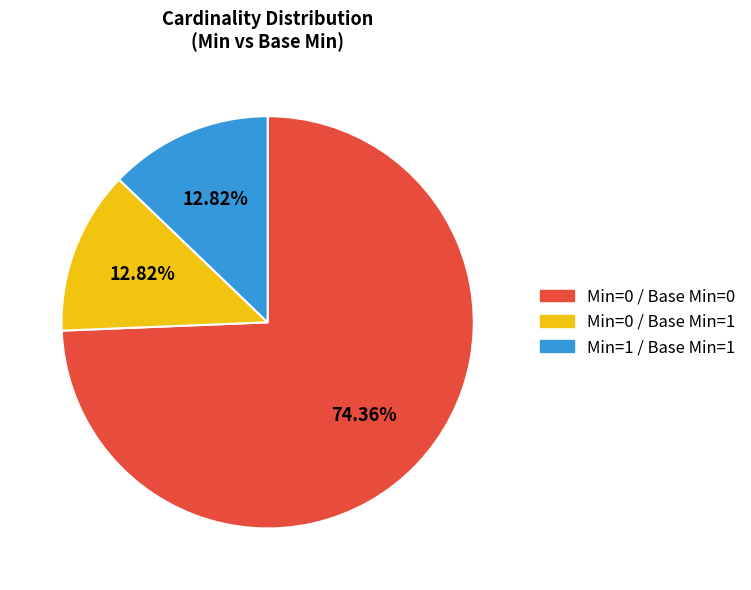

Does any single category account for the majority?

Yes